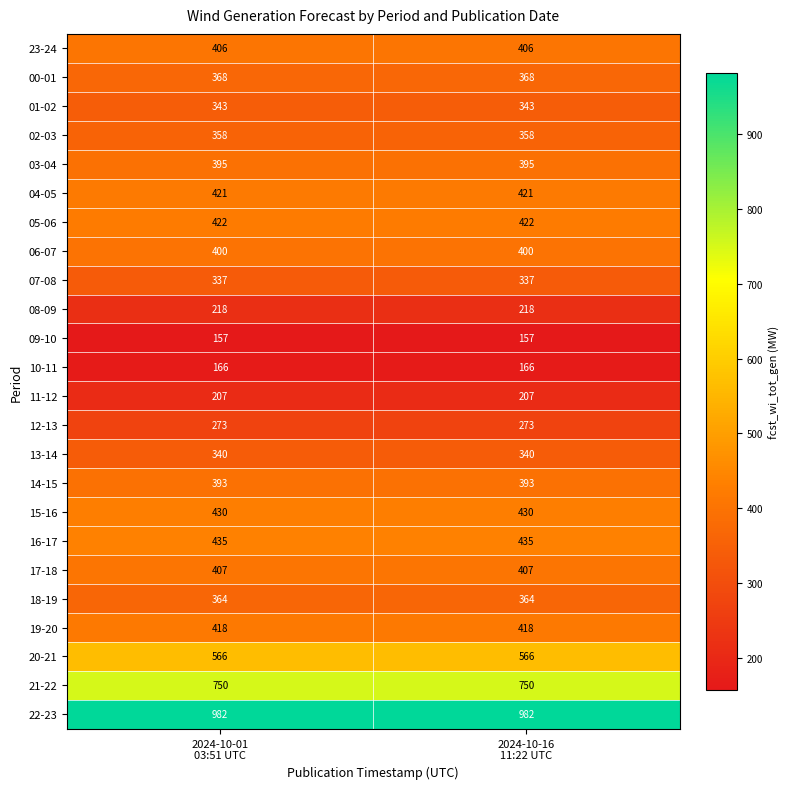

List the series in order of their peak value, highest first.

22-23, 21-22, 20-21, 16-17, 15-16, 05-06, 04-05, 19-20, 17-18, 23-24, 06-07, 03-04, 14-15, 00-01, 18-19, 02-03, 01-02, 13-14, 07-08, 12-13, 08-09, 11-12, 10-11, 09-10